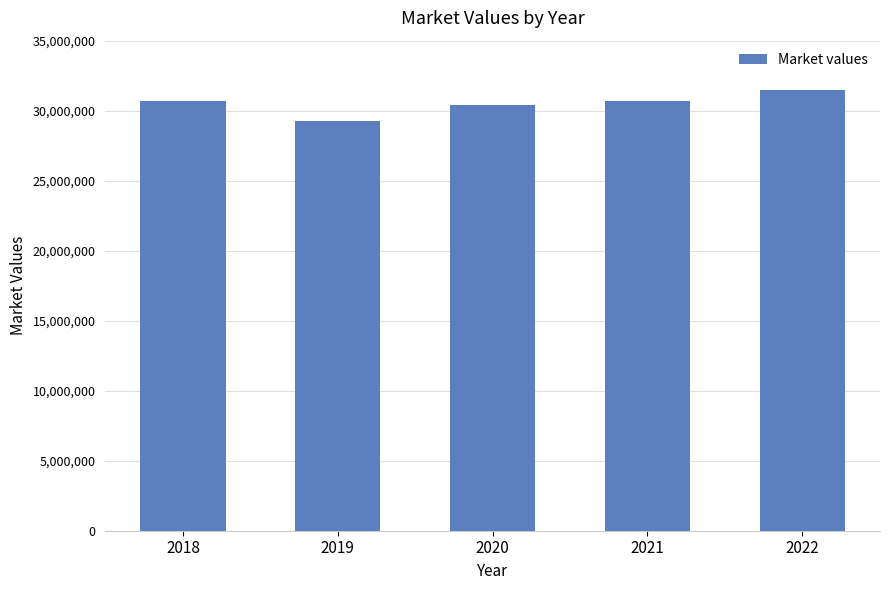

Is it true that the value at 2019 is 29261549?

True